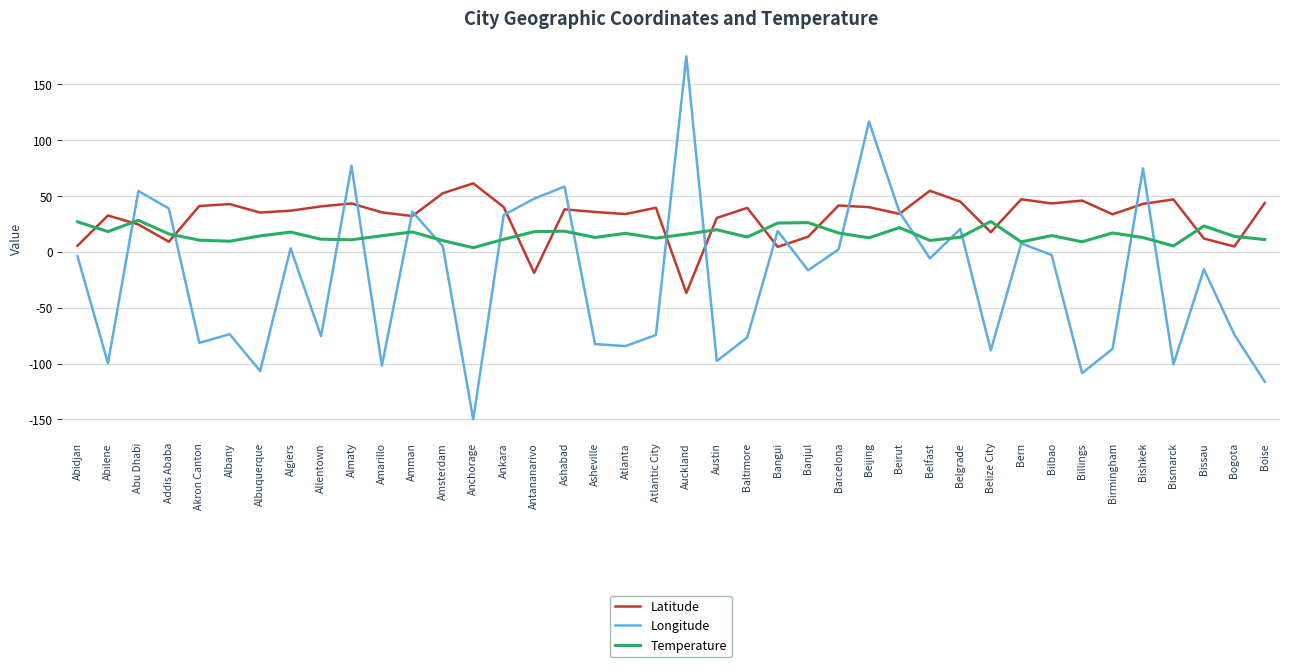

The value of Longitude at Austin is -97.7. True or false?

True